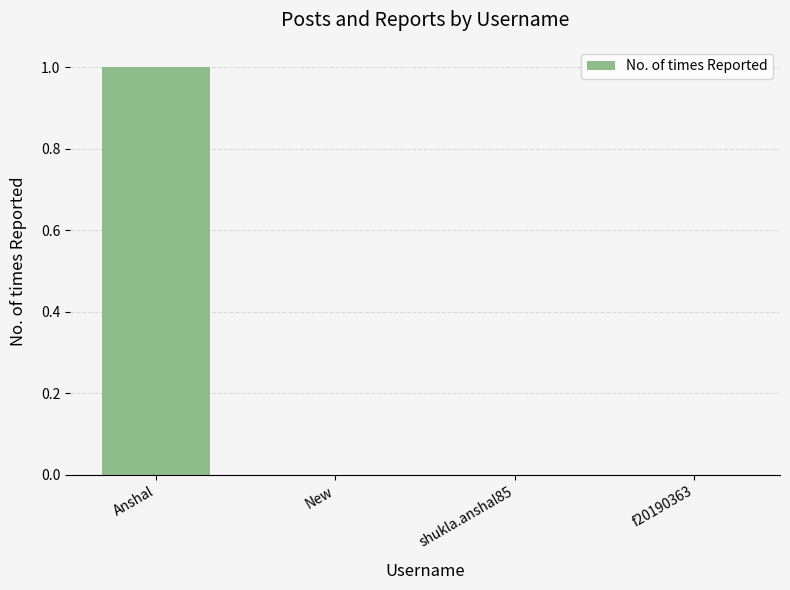

Which label corresponds to the largest value in the chart?

Anshal